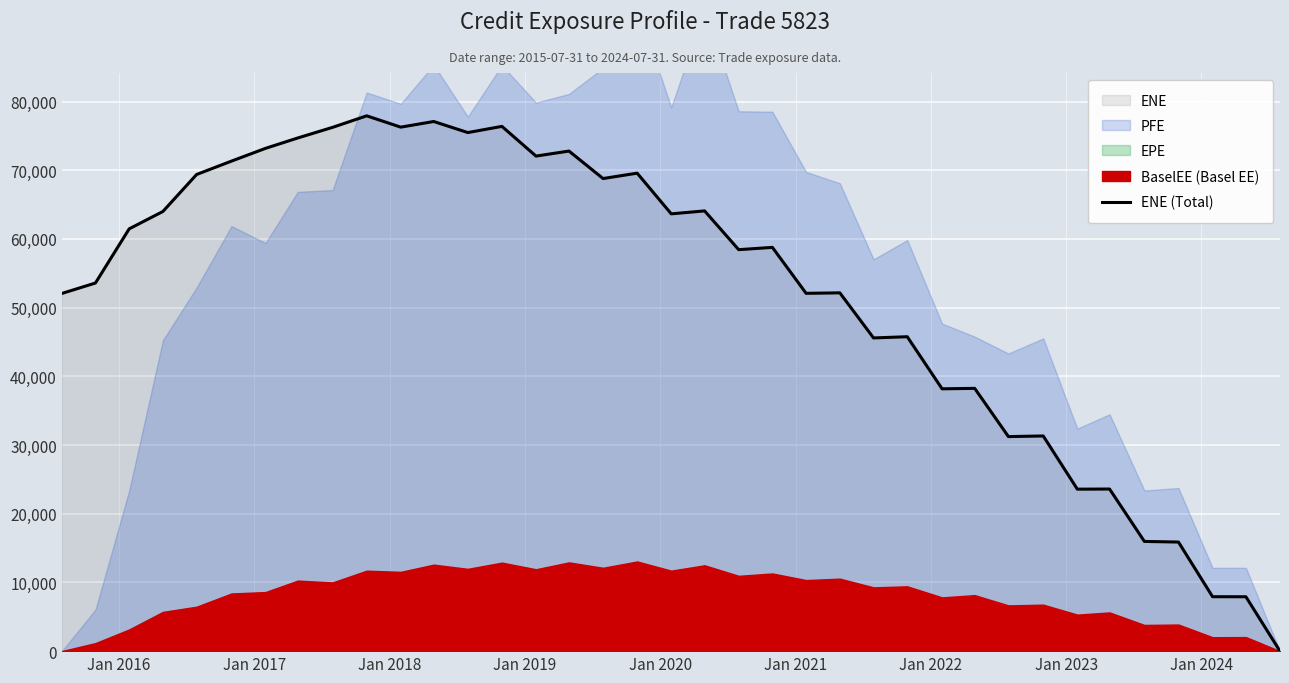

What is the maximum value for ENE (Total)?

77925.2